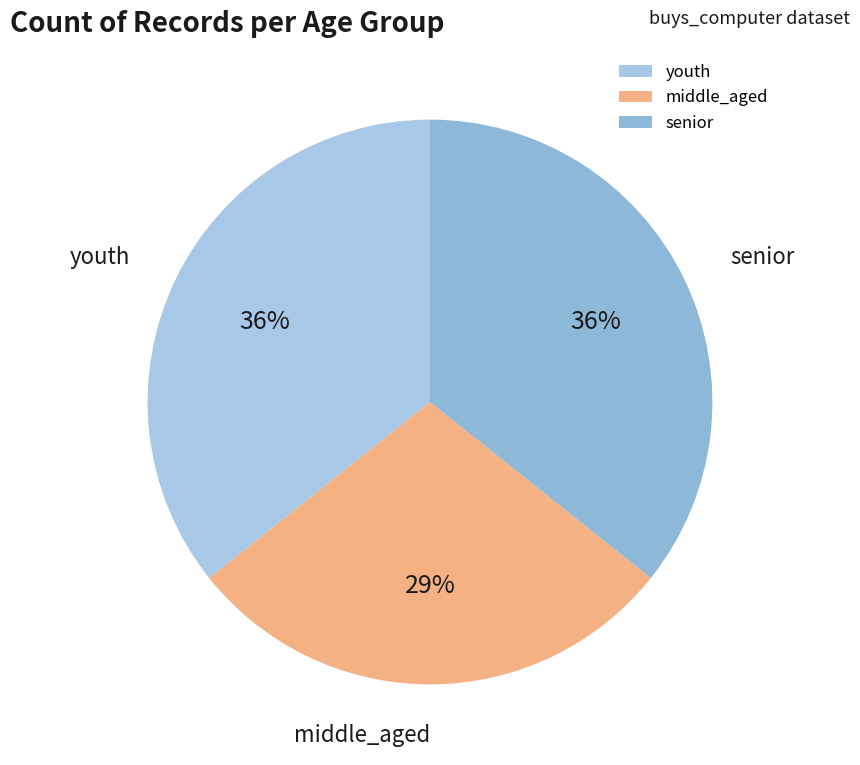

What is the ratio of the value at senior to the value at youth?

1.0